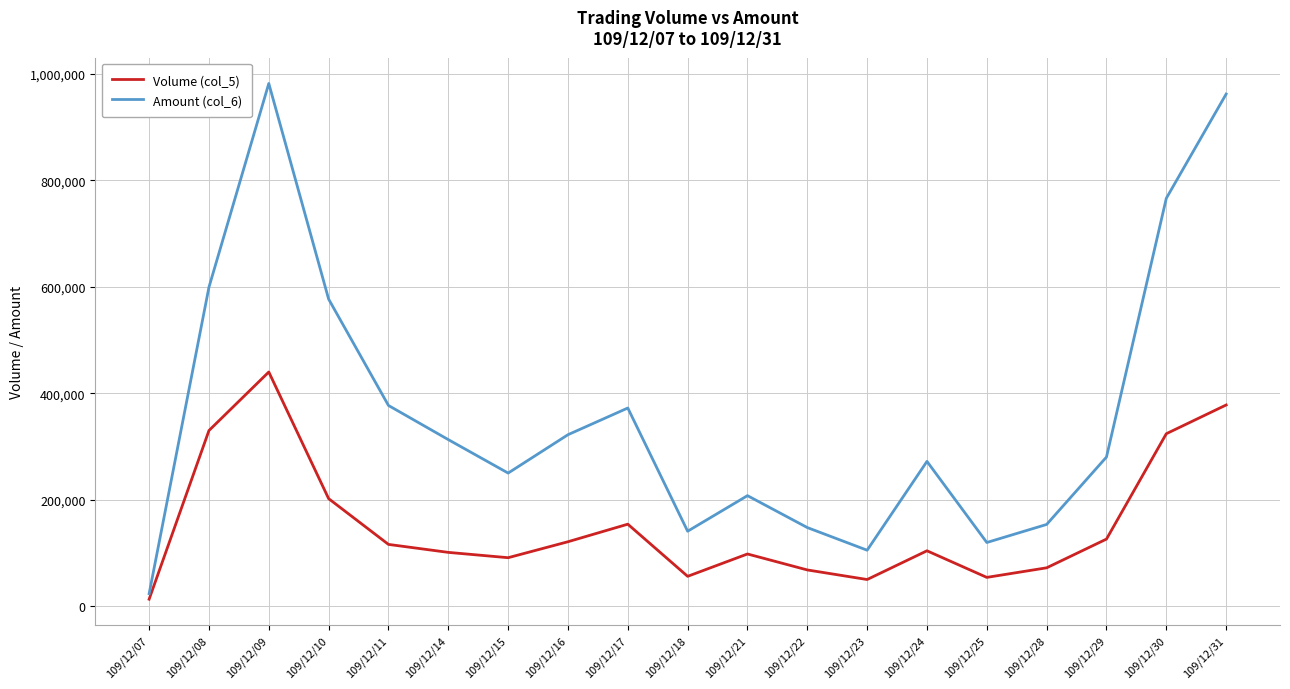

Is the value of Amount (col_6) at 109/12/15 greater than the value of Volume (col_5) at 109/12/30?

No